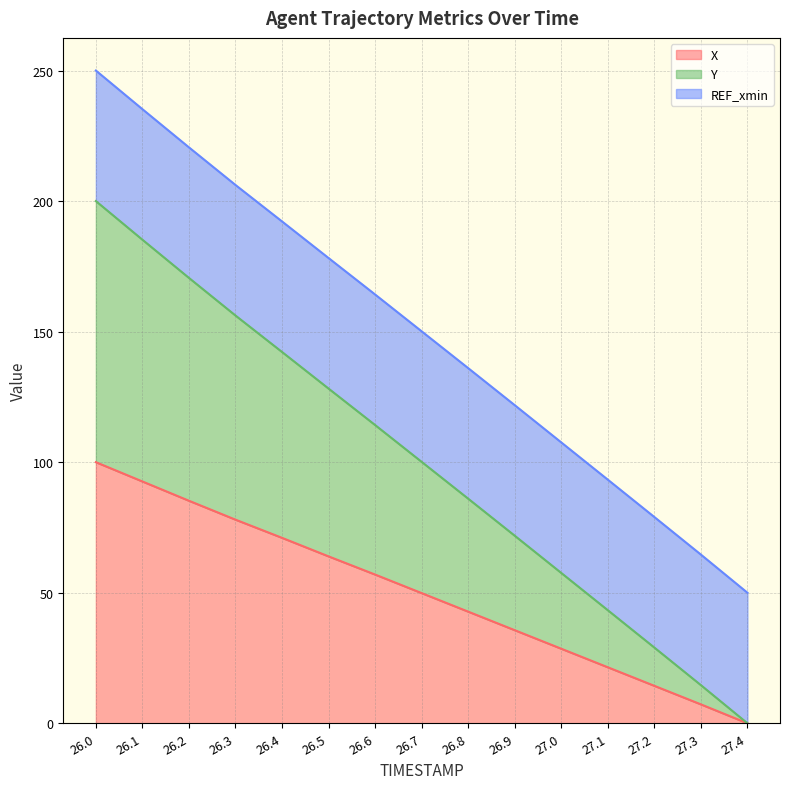

List the labels in order of X value, smallest first.

27.4, 27.3, 27.2, 27.1, 27.0, 26.9, 26.8, 26.7, 26.6, 26.5, 26.4, 26.3, 26.2, 26.1, 26.0